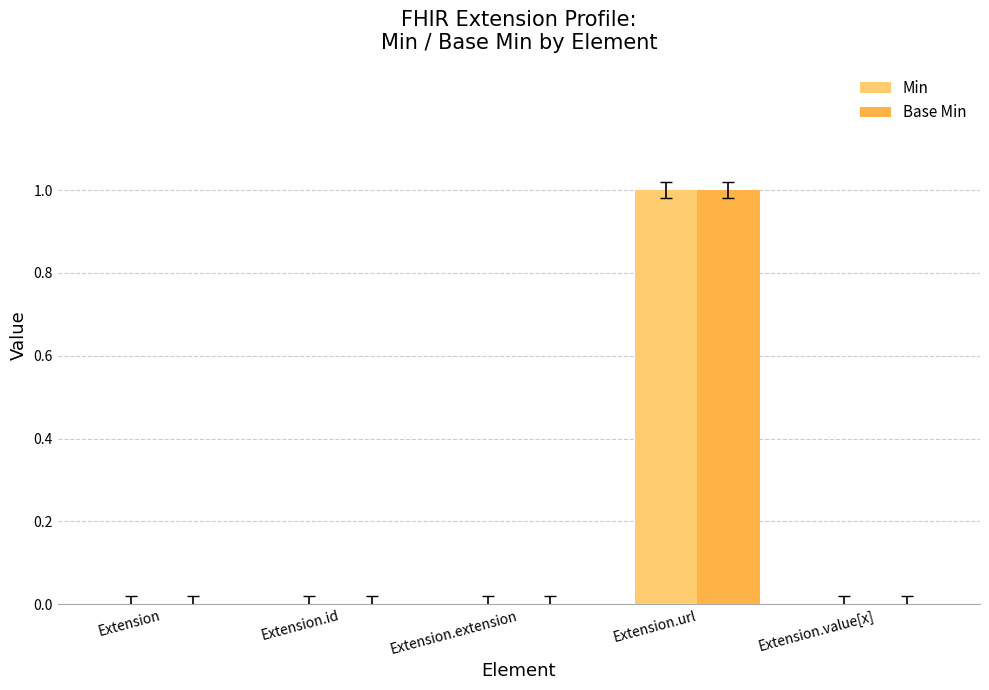

The Min series shows 0 at Extension.url. True or false?

False